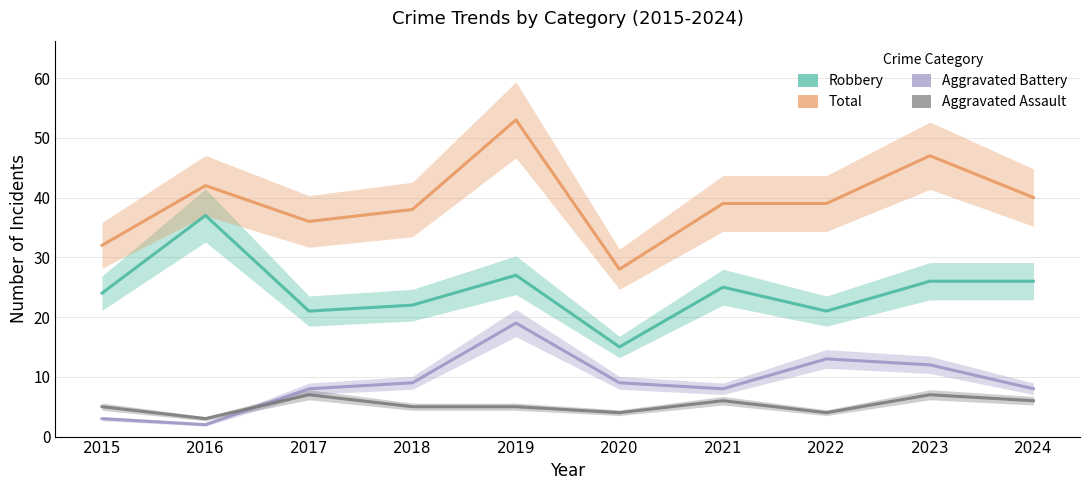

What is the difference between the Robbery values at 2023 and 2020?

11